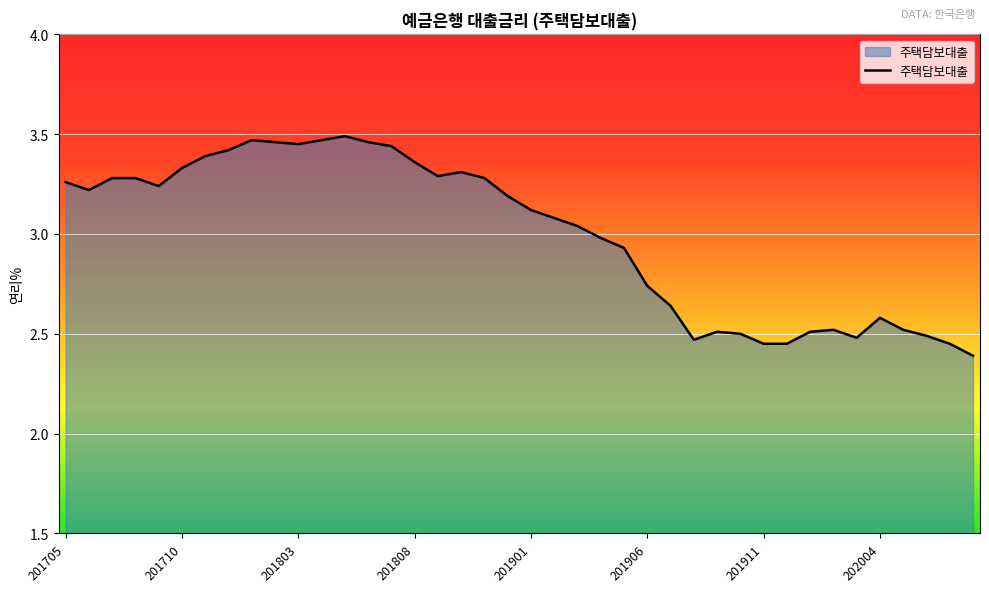

What is the minimum value shown in the chart?

2.4